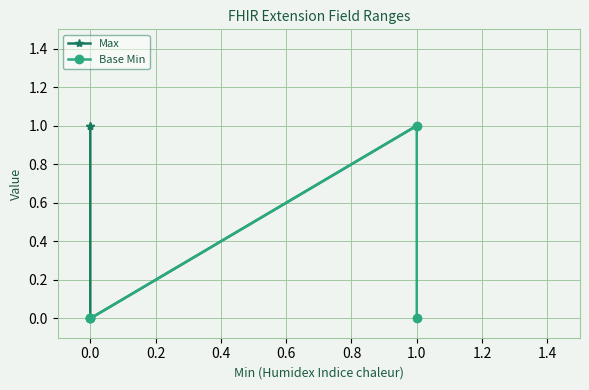

What is the difference between the Base Min values at 0.4 and 0.6?

1